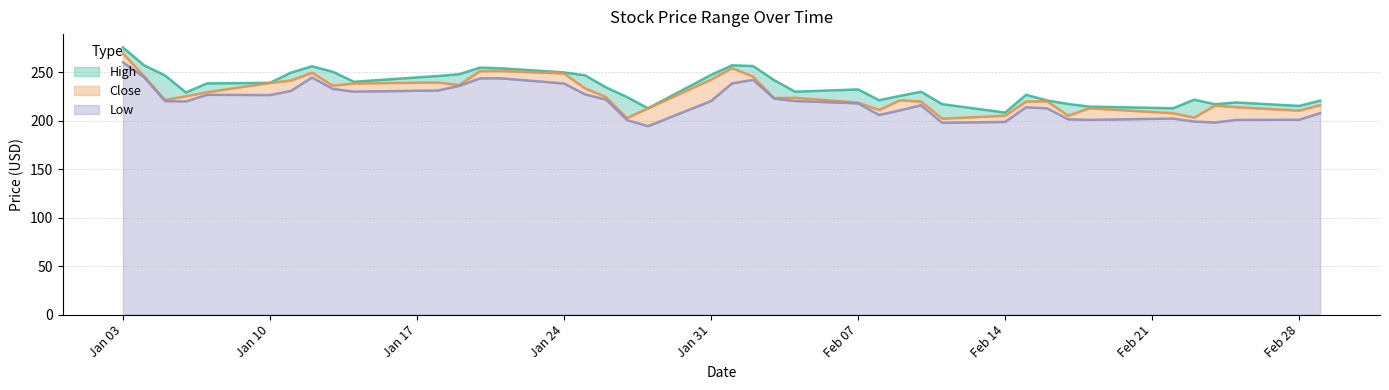

Which category has the highest value in the Low series?

Jan 03